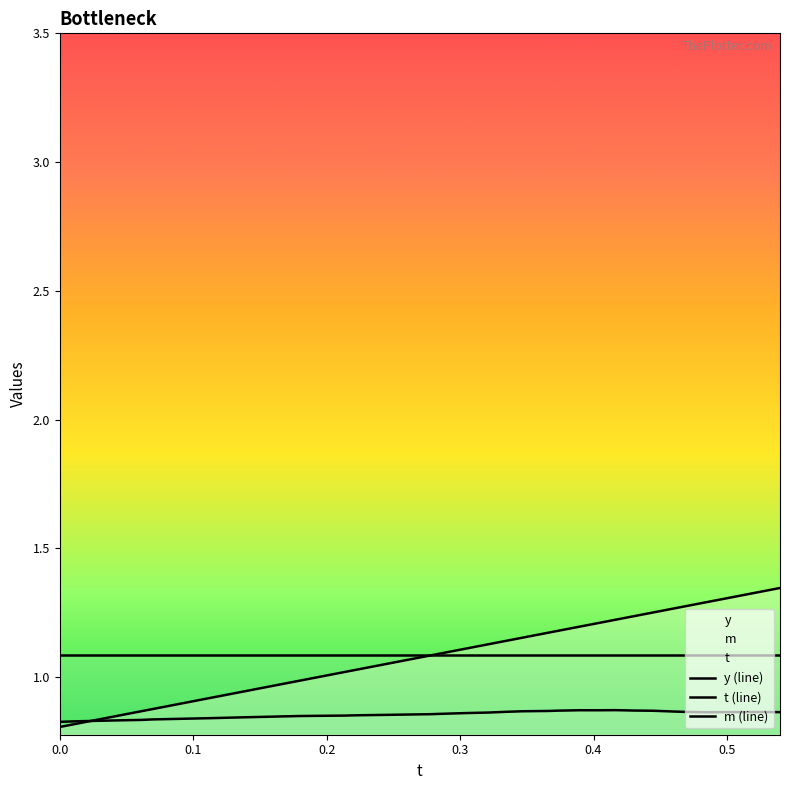

What is the sum of the y (line) values at 0.2 and 0.0?

1.7